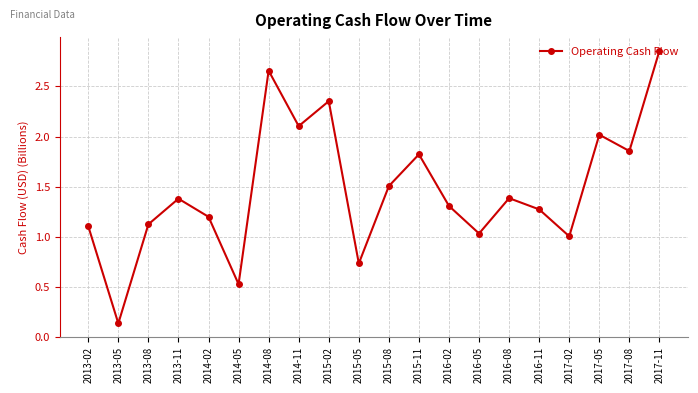

How many interior local valleys (lower than both neighbors) does the data have?

7